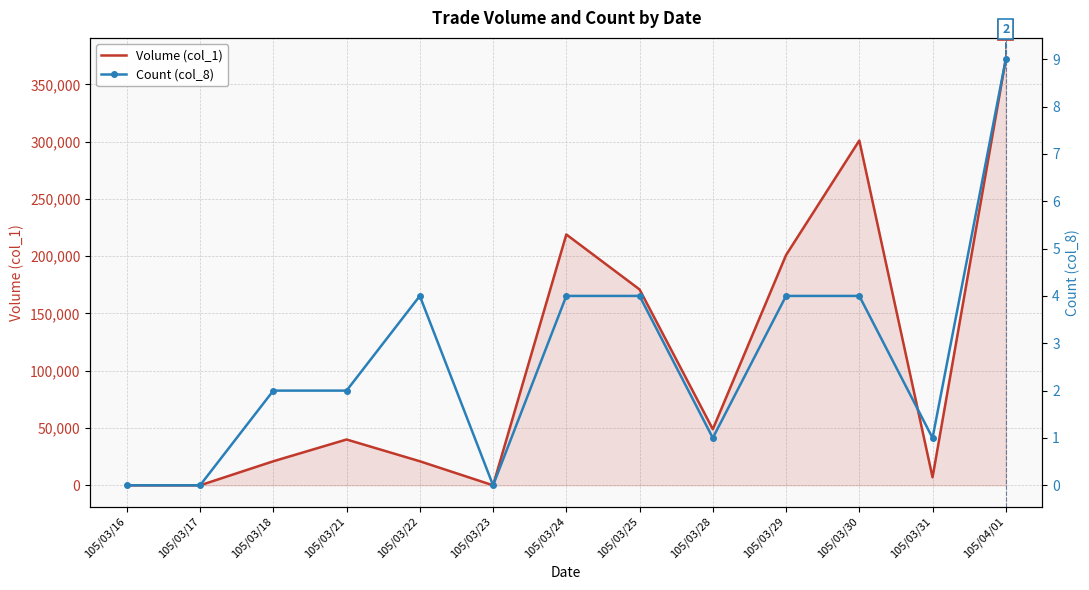

How many positive values does the Volume (col_1) series have?

10